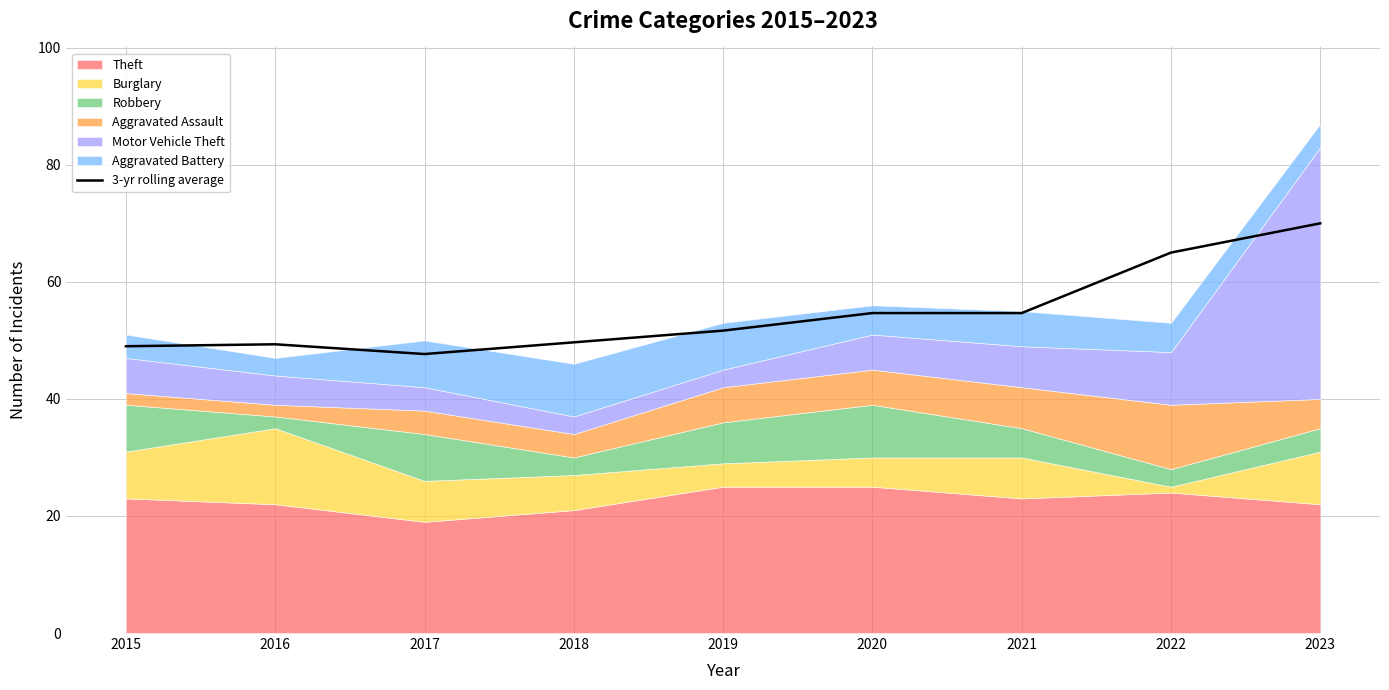

The chart shows a value of 87.3 at 2015. True or false?

False